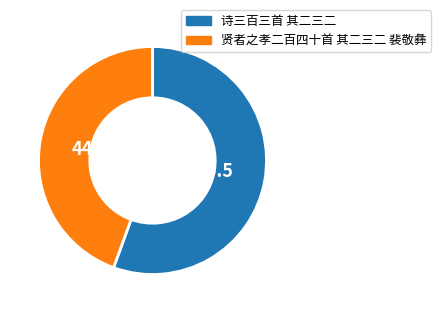

Between 贤者之孝二百四十首 其二三二 裴敬彝 and 诗三百三首 其二三二, which is larger?

诗三百三首 其二三二